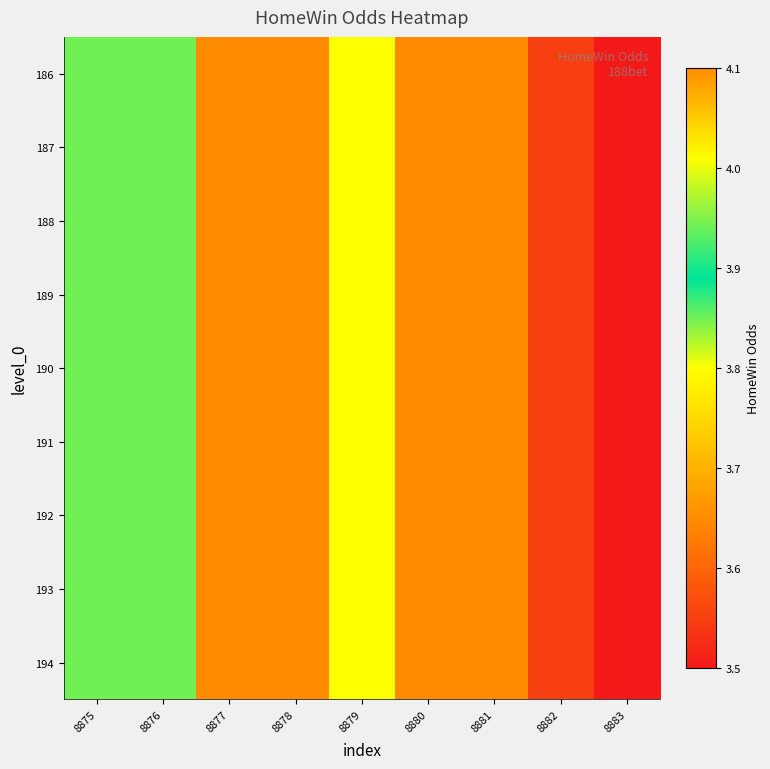

Rank the series at 8875 from highest to lowest value.

186, 187, 188, 189, 190, 191, 192, 193, 194